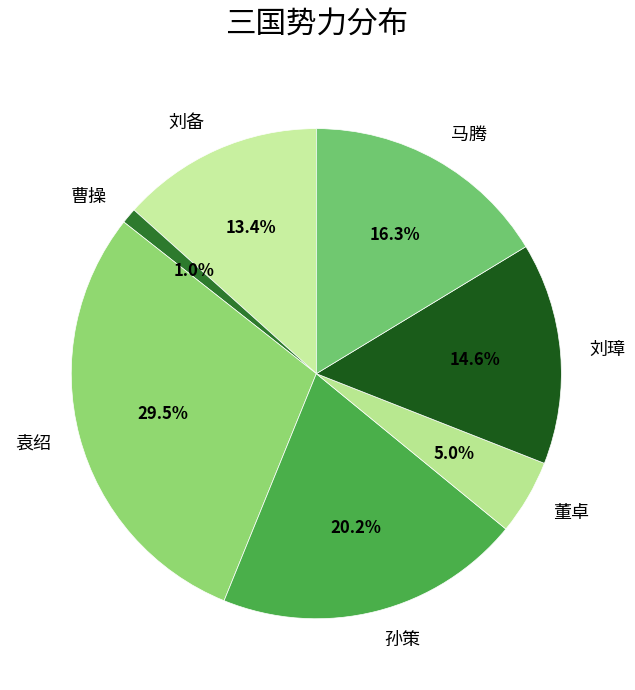

Combined, what portion of the pie is 董卓 and 马腾?

21.3%